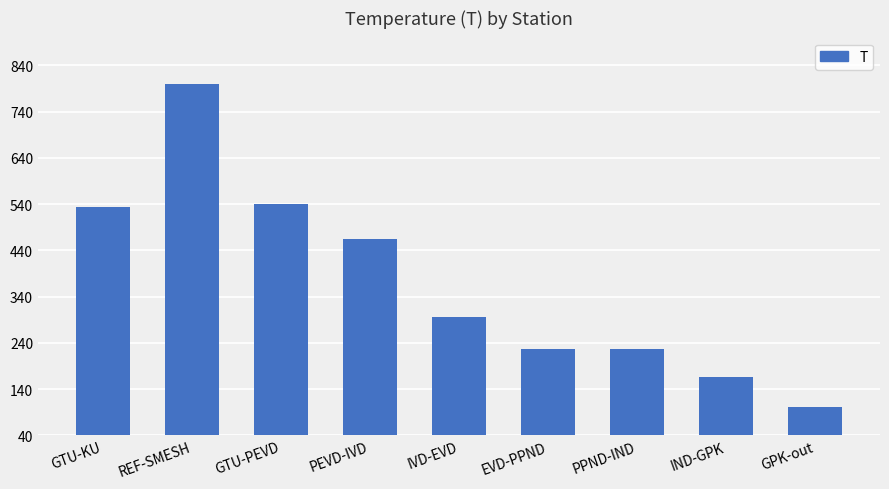

What is the value of the 2nd bar from the left?

800.0